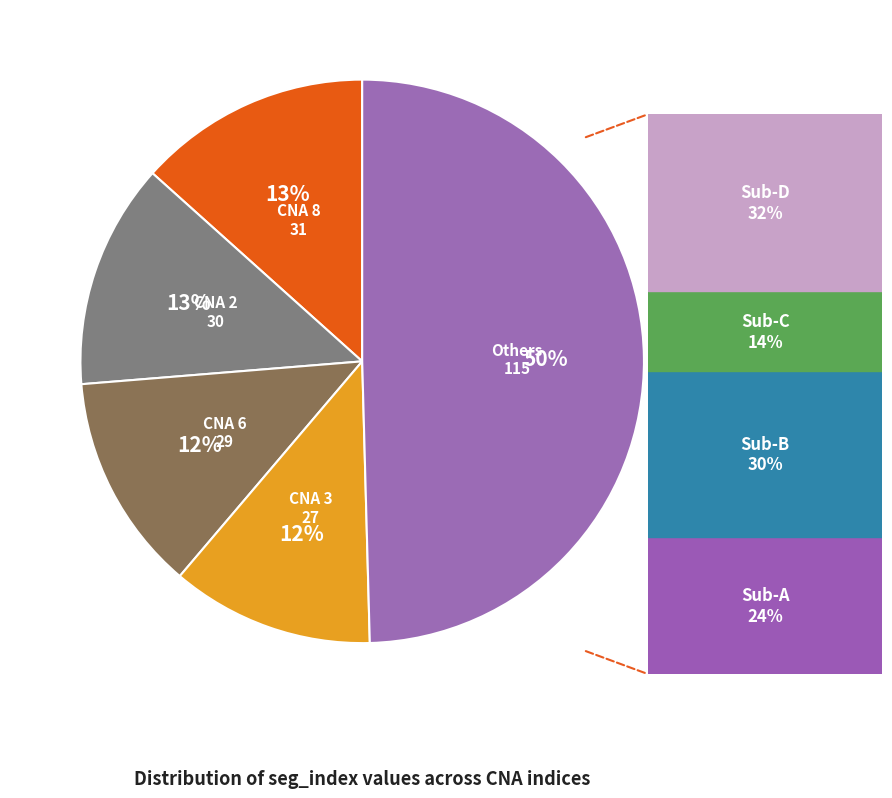

To the nearest percent, what is the average slice percentage?

20%